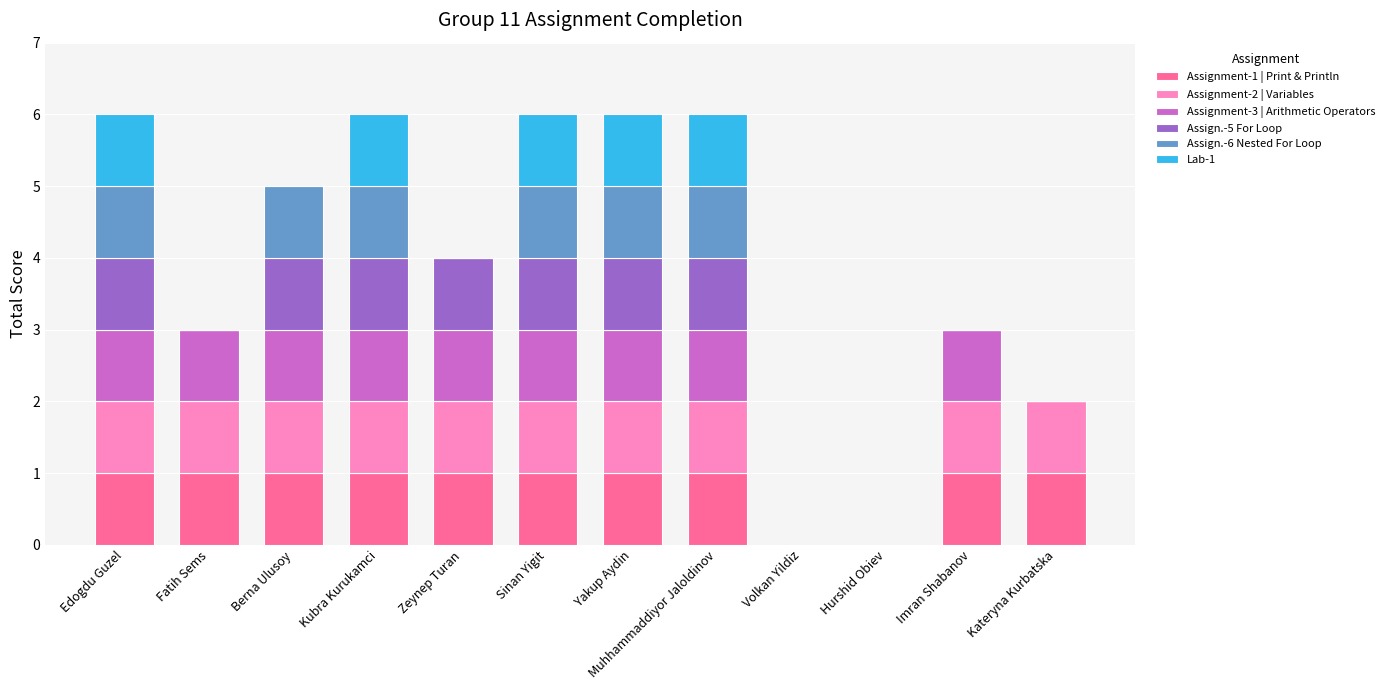

Does the chart contain stacked bars?

Yes